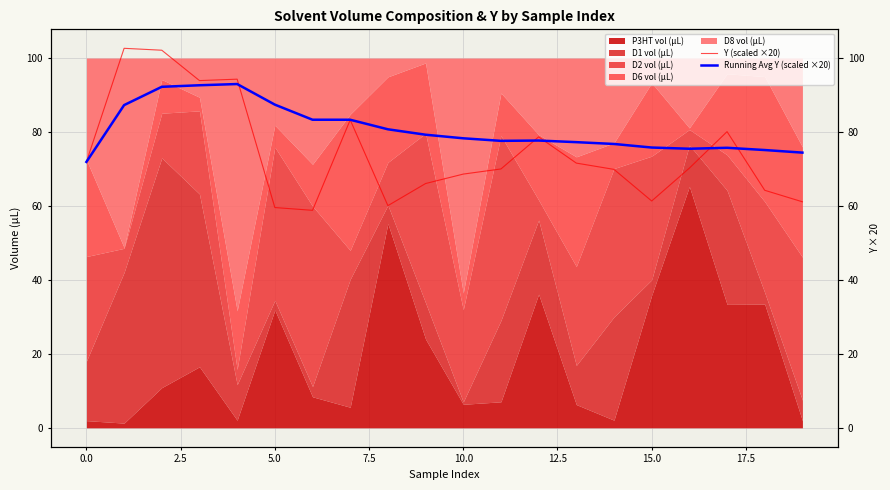

At how many categories does at least one series exceed 83?

7